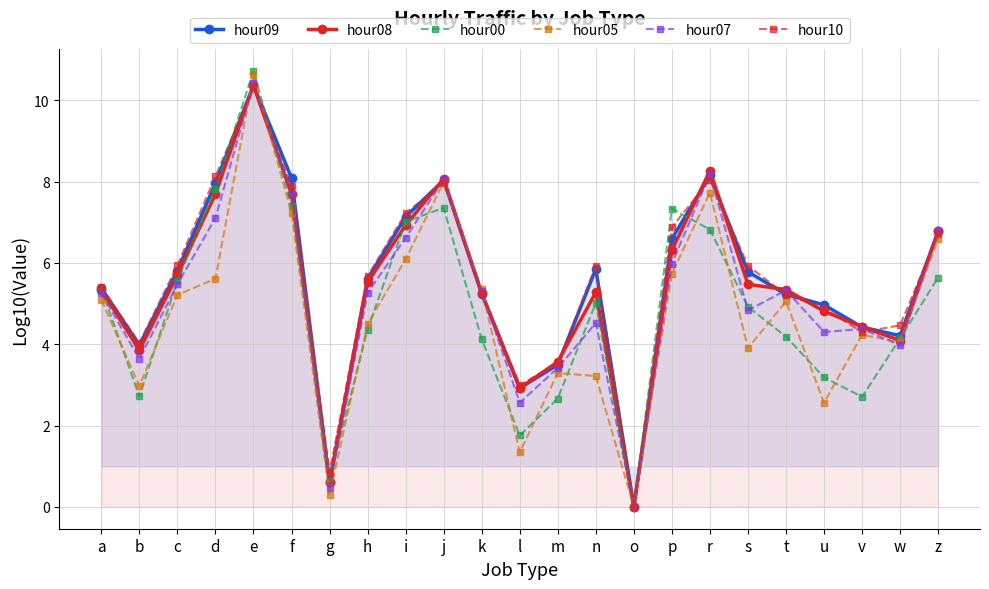

How many times do hour10 and hour07 cross each other?

11